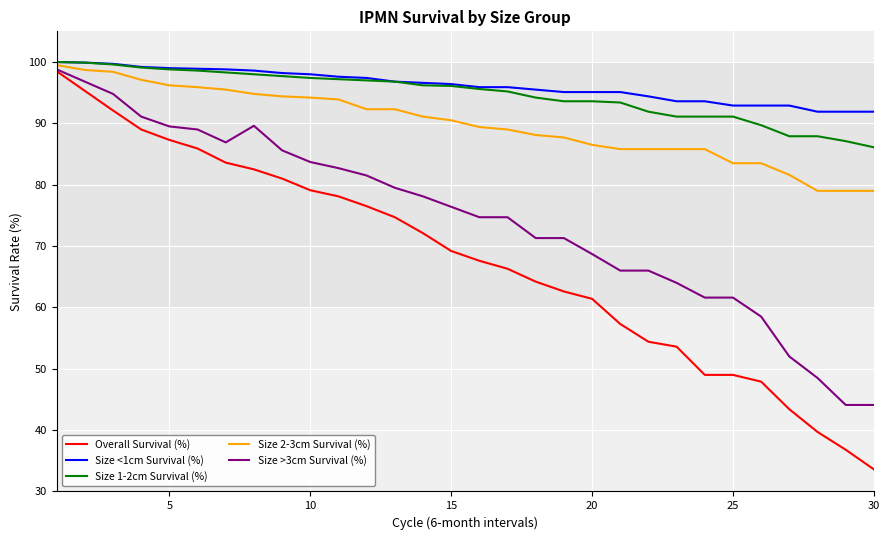

Which series has the widest spread of values?

Overall Survival (%)